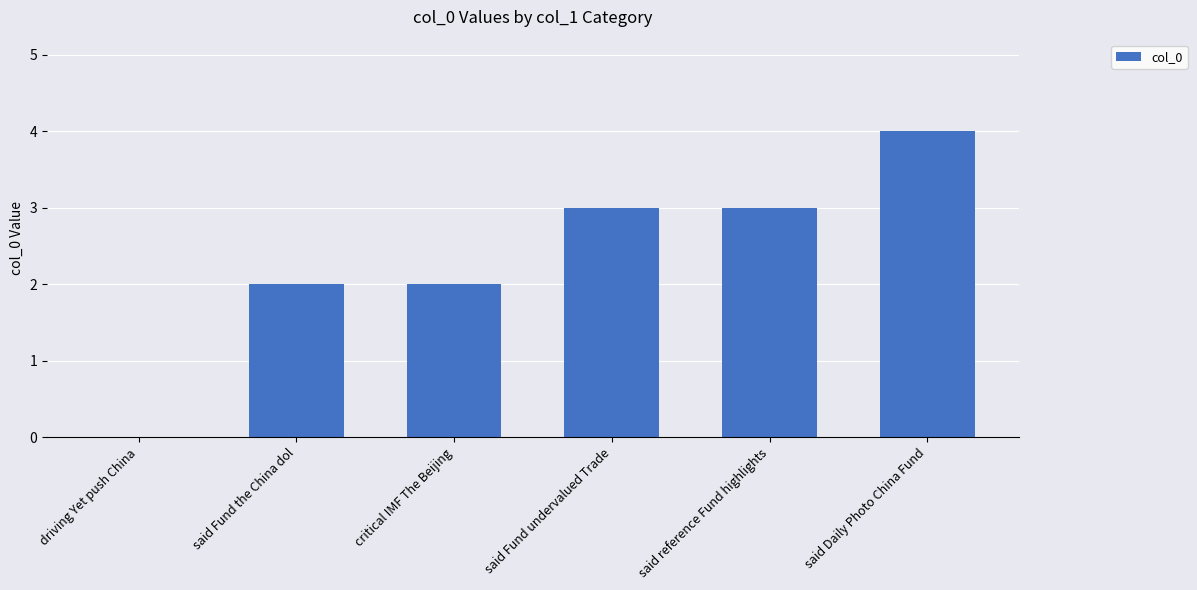

The chart shows a value of 1 at said Fund the China dol. True or false?

False